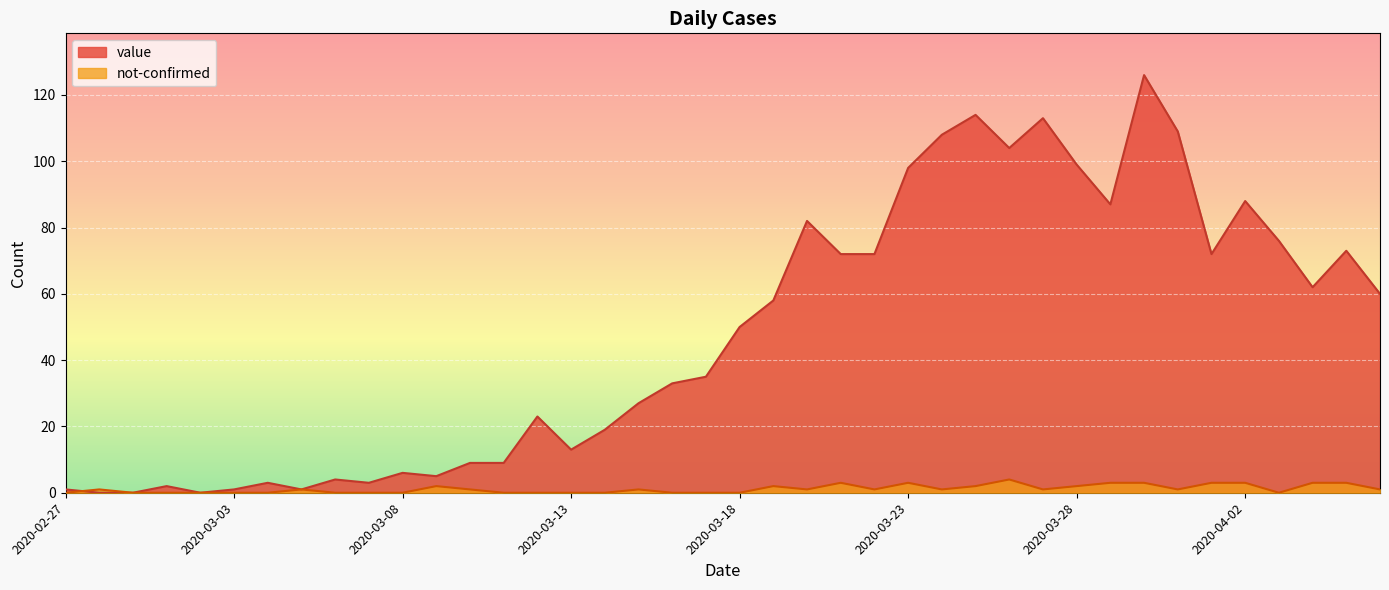

Reading left to right, list all the values displayed in this chart.

value: 2020-02-27=1	2020-02-28=0	2020-02-29=0	2020-03-01=2	2020-03-02=0	2020-03-03=1	2020-03-04=3	2020-03-05=1	2020-03-06=4	2020-03-07=3	2020-03-08=6	2020-03-09=5	2020-03-10=9	2020-03-11=9	2020-03-12=23	2020-03-13=13	2020-03-14=19	2020-03-15=27	2020-03-16=33	2020-03-17=35	2020-03-18=50	2020-03-19=58	2020-03-20=82	2020-03-21=72	2020-03-22=72	2020-03-23=98	2020-03-24=108	2020-03-25=114	2020-03-26=104	2020-03-27=113	2020-03-28=99	2020-03-29=87	2020-03-30=126	2020-03-31=109	2020-04-01=72	2020-04-02=88	2020-04-03=76	2020-04-04=62	2020-04-05=73	2020-04-06=60
not-confirmed: 2020-02-27=0	2020-02-28=1	2020-02-29=0	2020-03-01=0	2020-03-02=0	2020-03-03=0	2020-03-04=0	2020-03-05=1	2020-03-06=0	2020-03-07=0	2020-03-08=0	2020-03-09=2	2020-03-10=1	2020-03-11=0	2020-03-12=0	2020-03-13=0	2020-03-14=0	2020-03-15=1	2020-03-16=0	2020-03-17=0	2020-03-18=0	2020-03-19=2	2020-03-20=1	2020-03-21=3	2020-03-22=1	2020-03-23=3	2020-03-24=1	2020-03-25=2	2020-03-26=4	2020-03-27=1	2020-03-28=2	2020-03-29=3	2020-03-30=3	2020-03-31=1	2020-04-01=3	2020-04-02=3	2020-04-03=0	2020-04-04=3	2020-04-05=3	2020-04-06=1